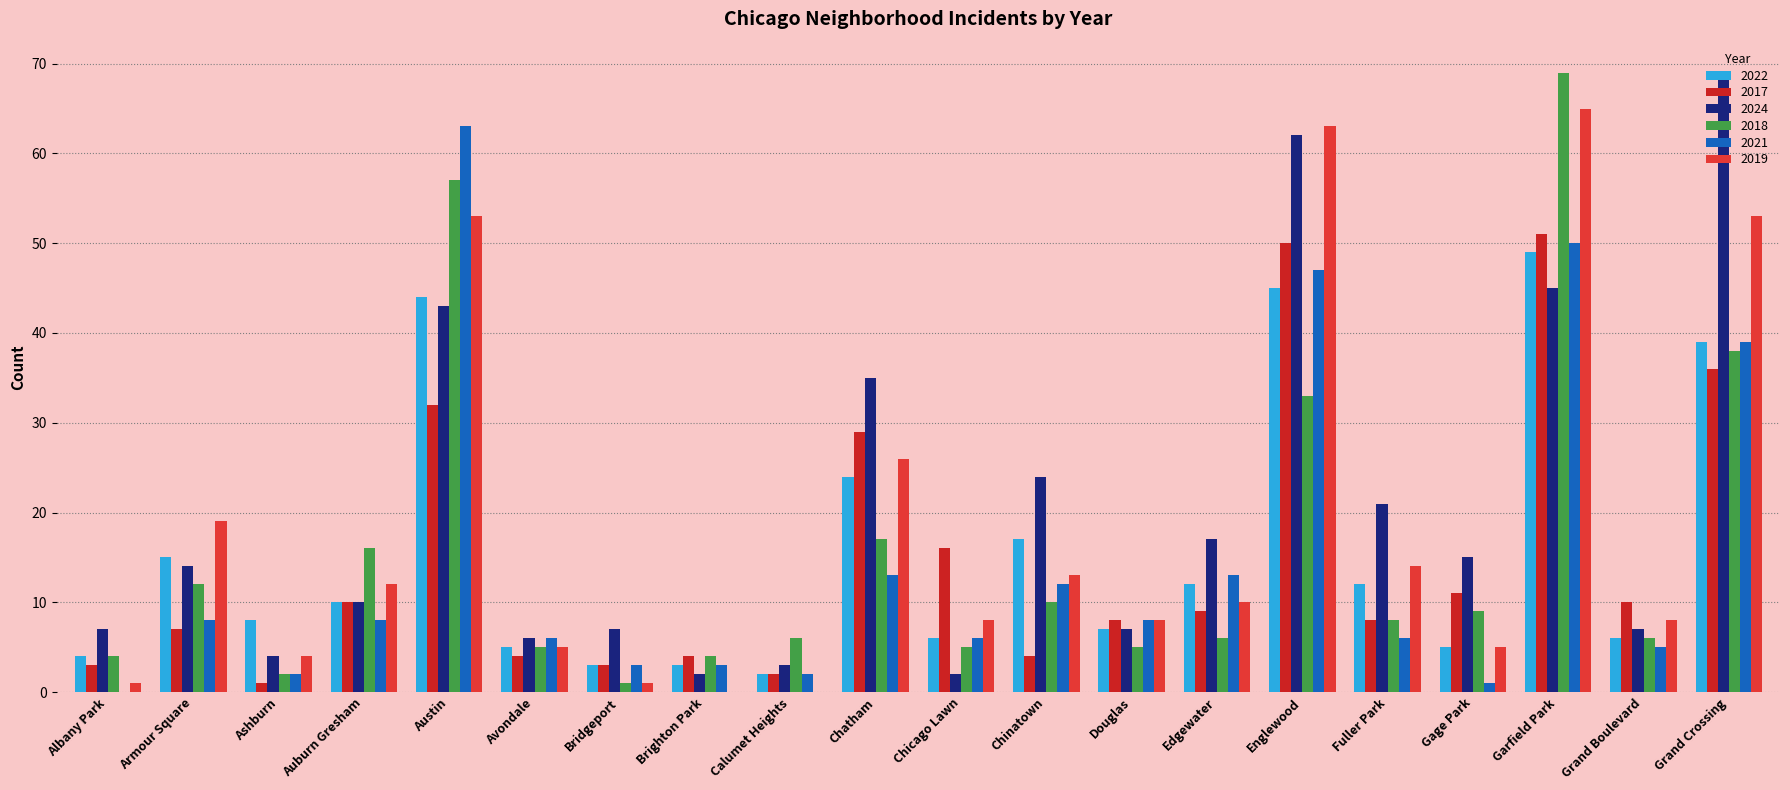

What is the maximum value shown in the chart?

69